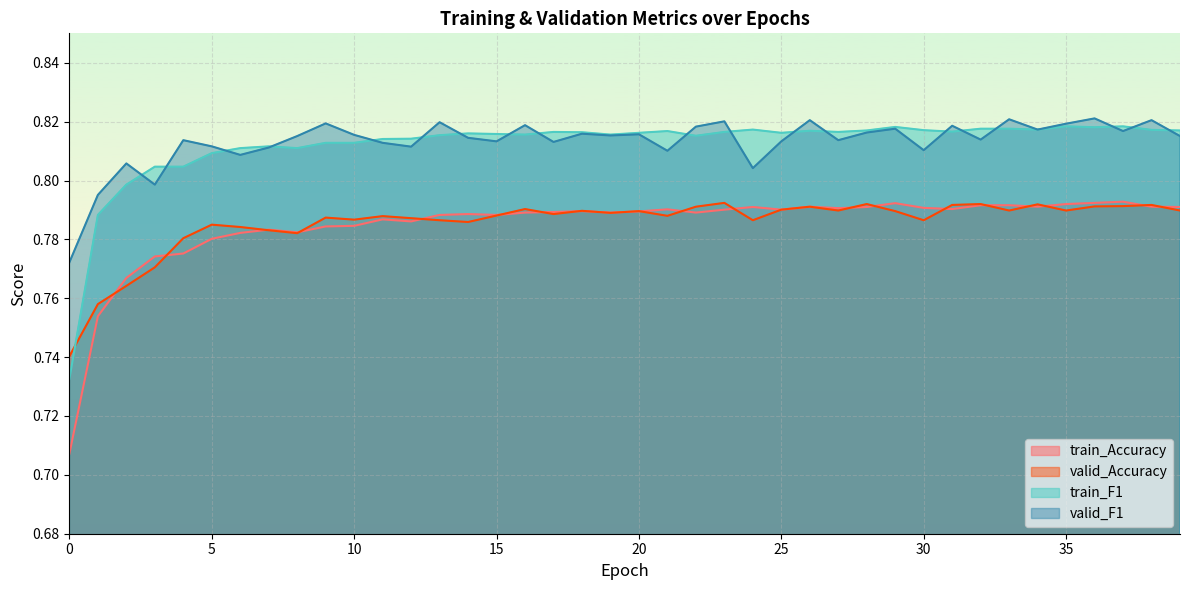

Count the train_Accuracy values in the range 0 to 1.

40